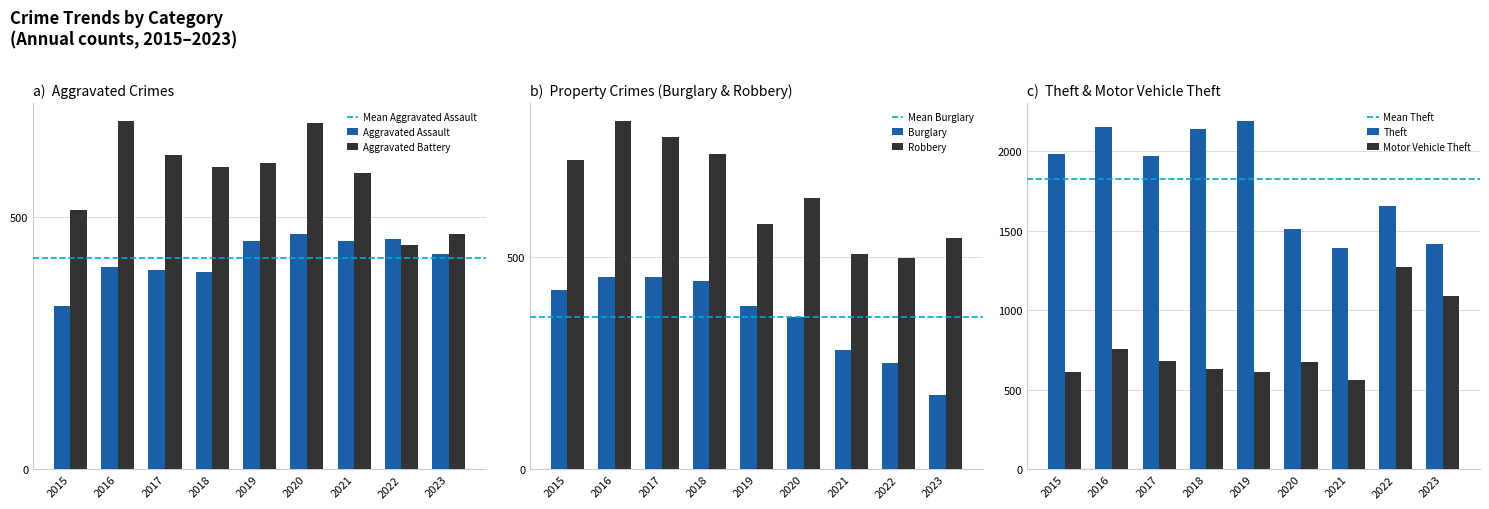

The Aggravated Battery series shows 635 at 2022. True or false?

False